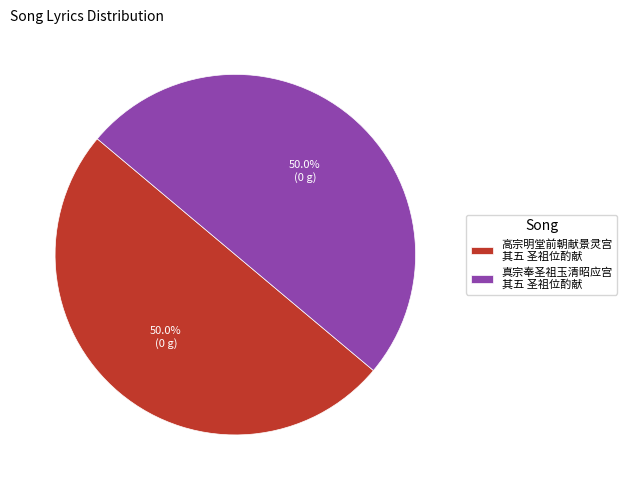

How many slices are in this pie chart?

2